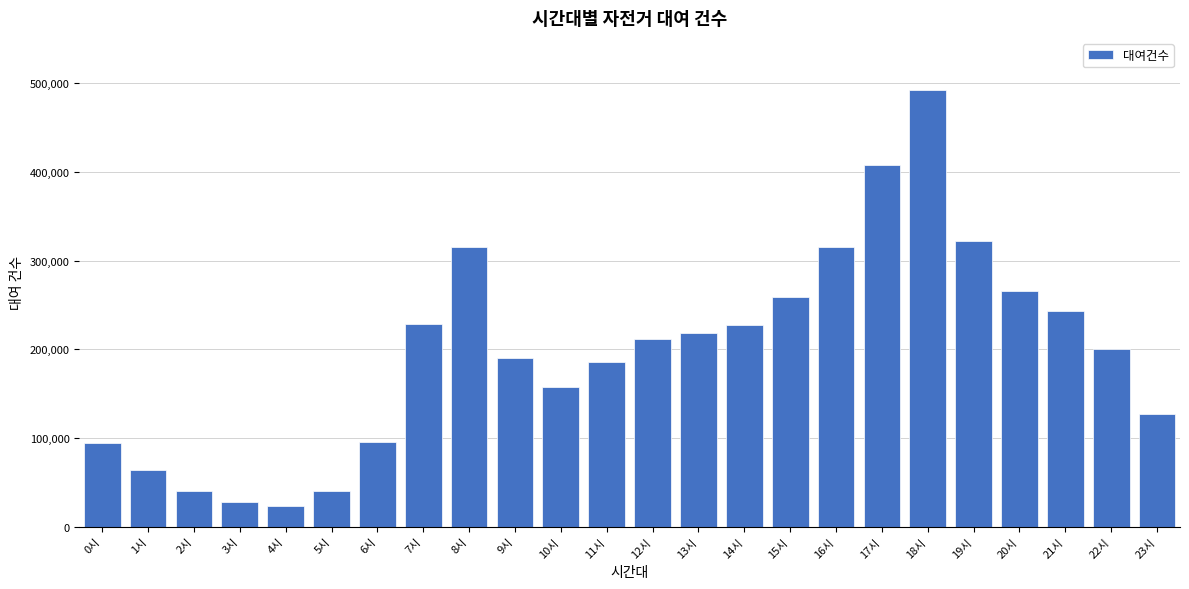

What is the value of the 17th bar from the left?

315030